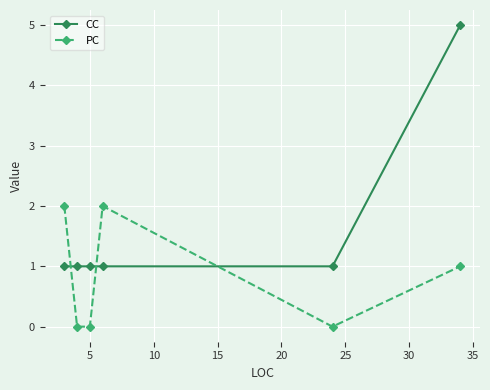

How many PC values are between 0 and 2?

6